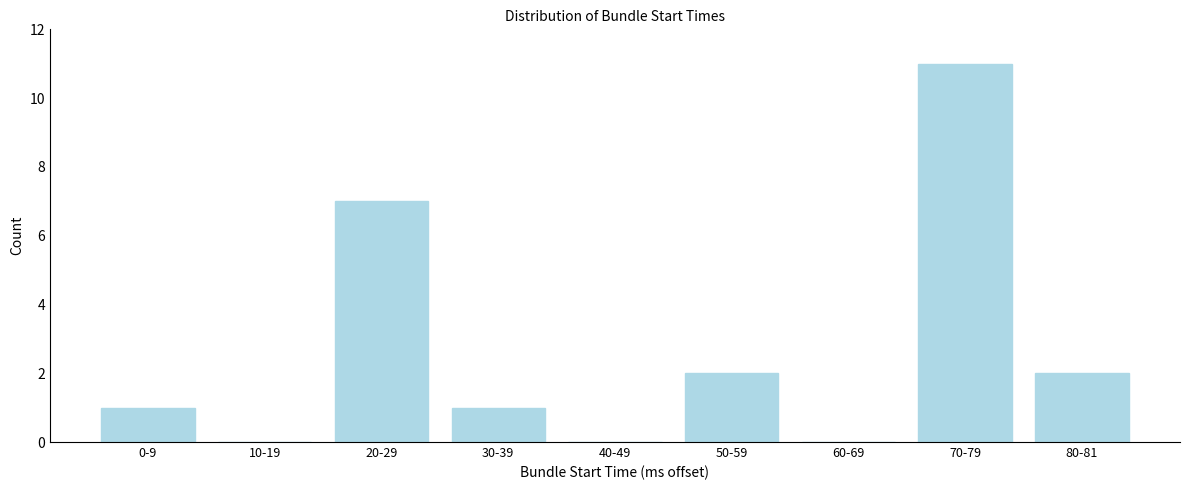

Reading right to left, extract all data points from this chart.

80-81=2	70-79=11	60-69=0	50-59=2	40-49=0	30-39=1	20-29=7	10-19=0	0-9=1